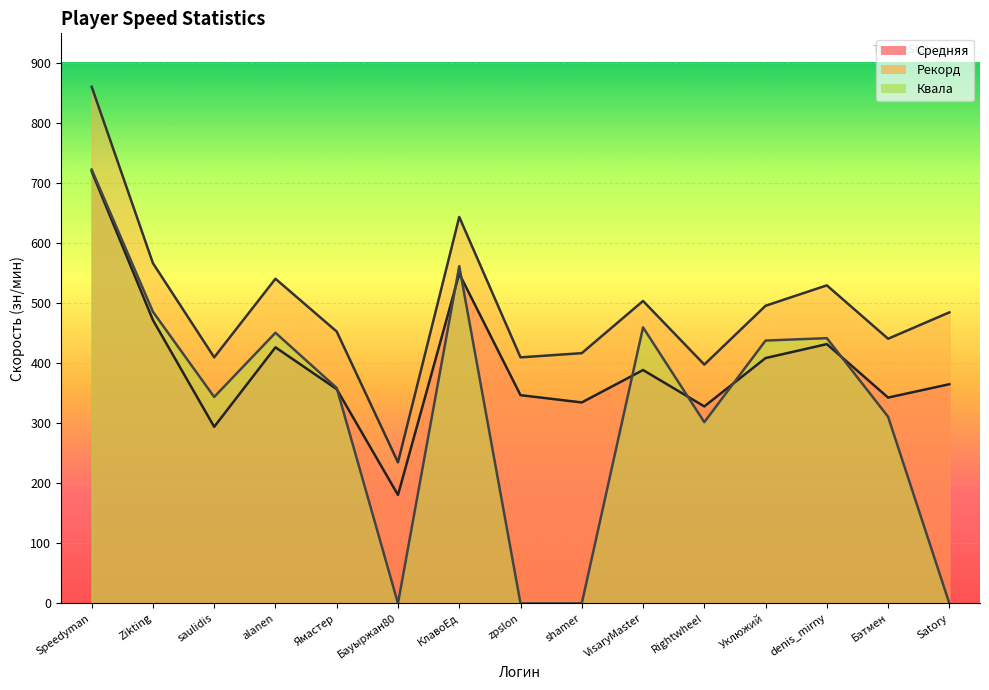

What is the greatest value displayed?

861.0